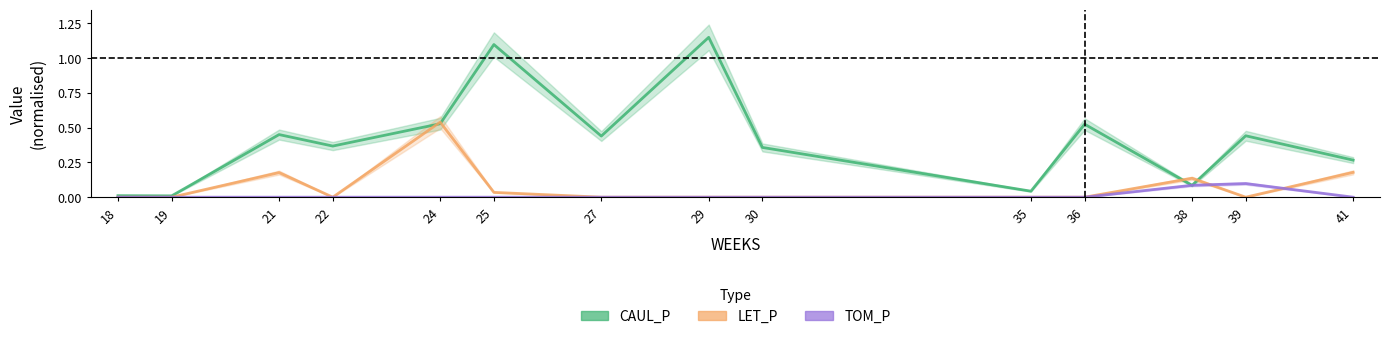

What is the value of the CAUL_P point at the 7th from the left?

0.4